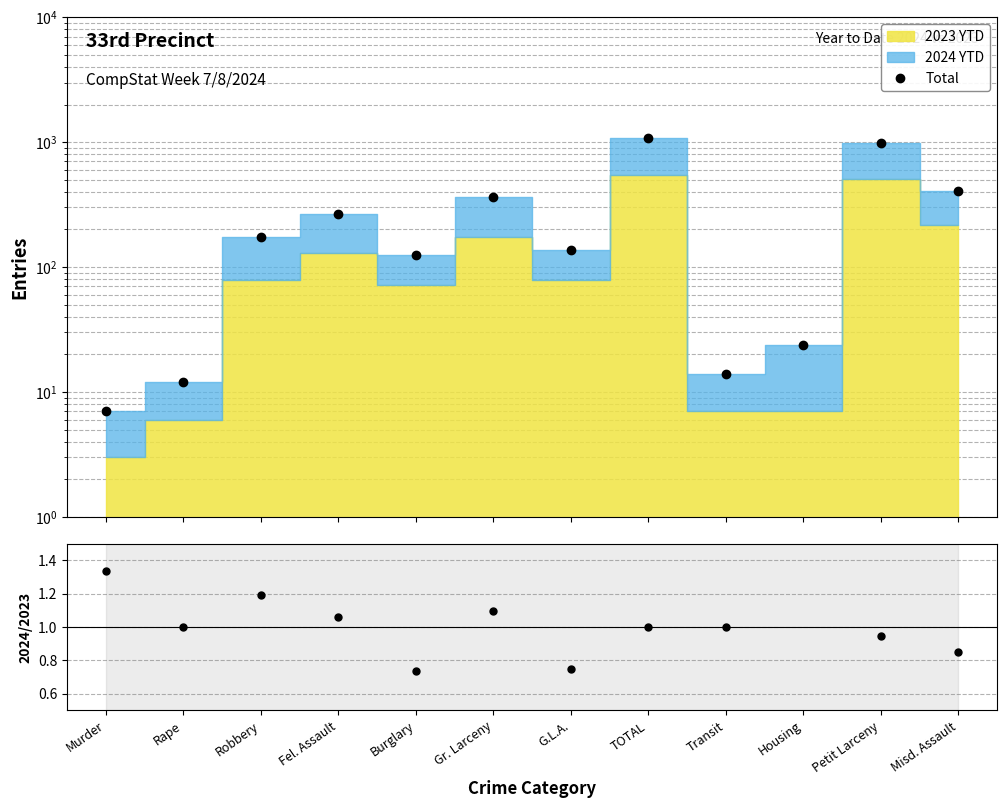

The value of Total at Transit is 3.0. True or false?

False